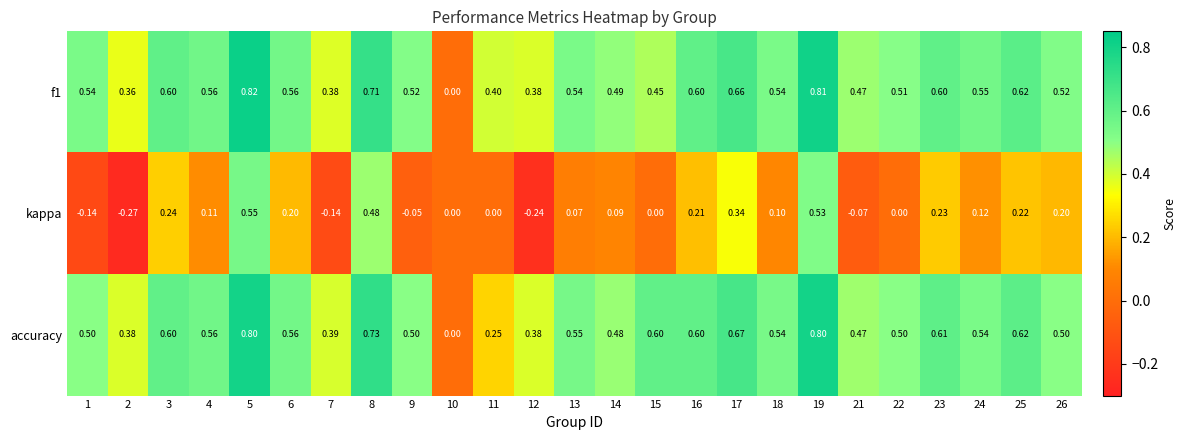

Is the value of f1 at 25 greater than the value of kappa at 4?

Yes